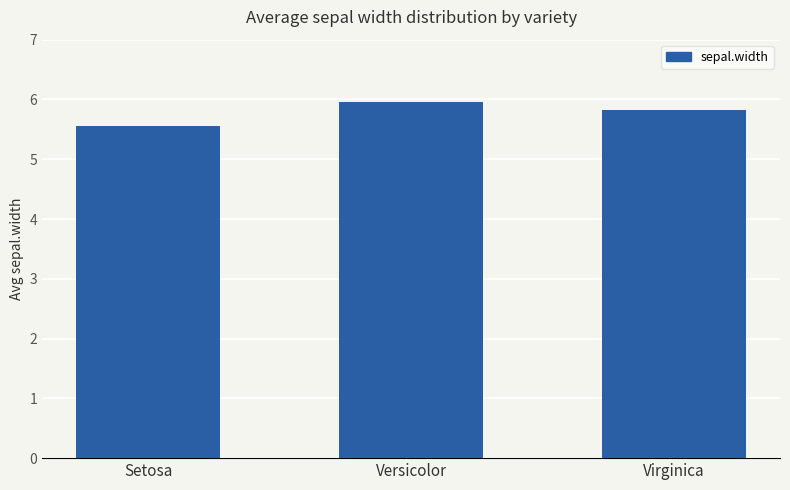

What is the difference between the values at Versicolor and Setosa?

0.4